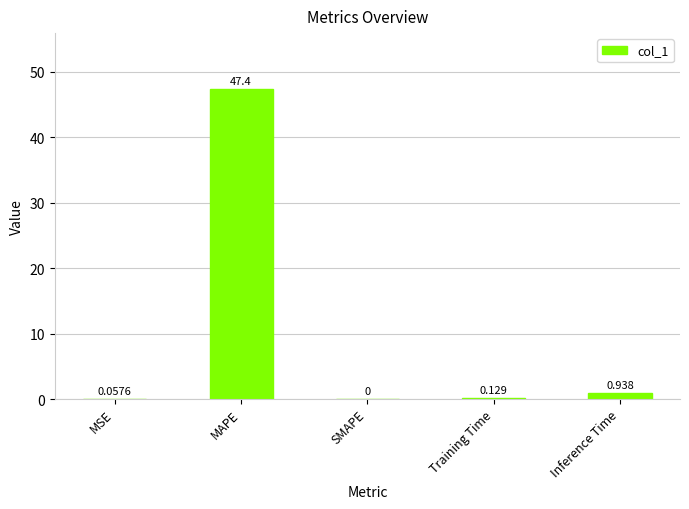

Which has a higher value, Training Time or MAPE?

MAPE